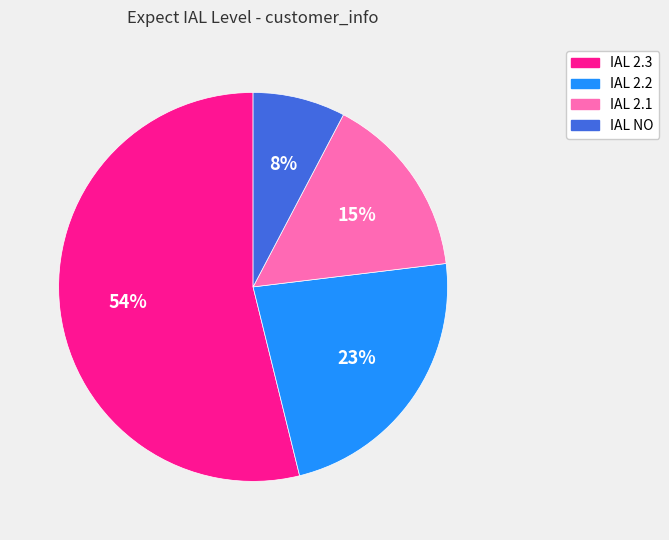

Which slice represents more than half of the pie?

IAL 2.3